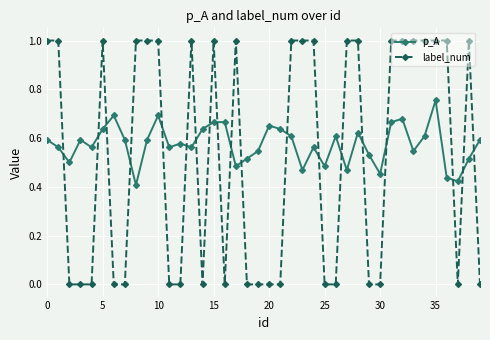

How many times do label_num and p_A cross each other?

19